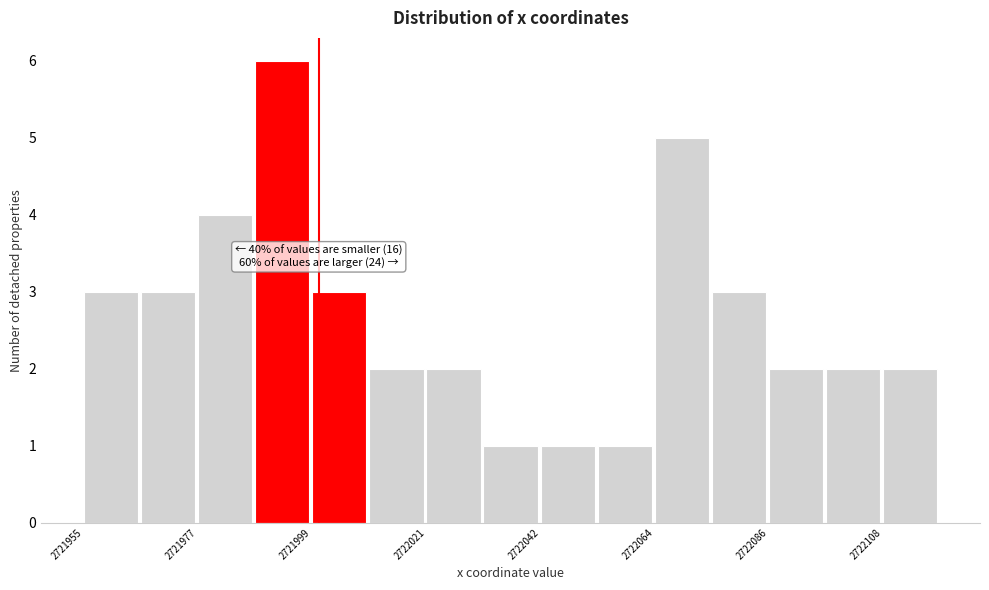

Around what value on the x-axis is the tallest bar? Give the approximate position of its centre, as read against the axis.

2721995